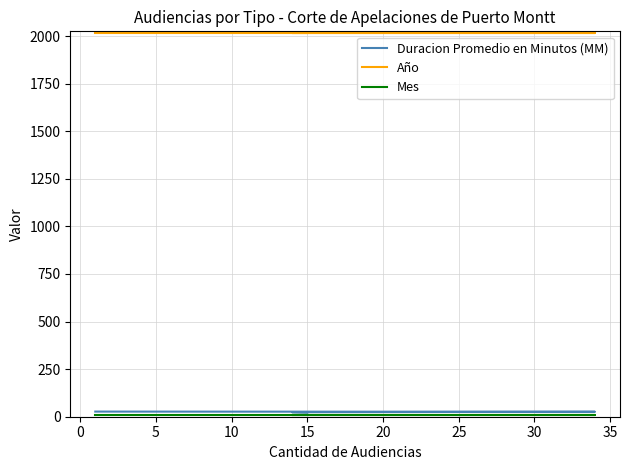

What is the difference between the second highest and minimum values in the Duracion Promedio en Minutos (MM) series?

4